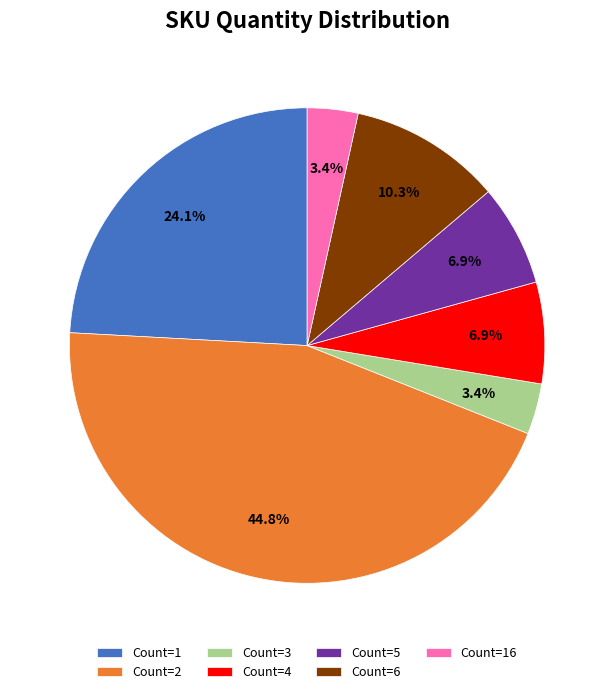

Does Count=5 represent more than half of the total?

No